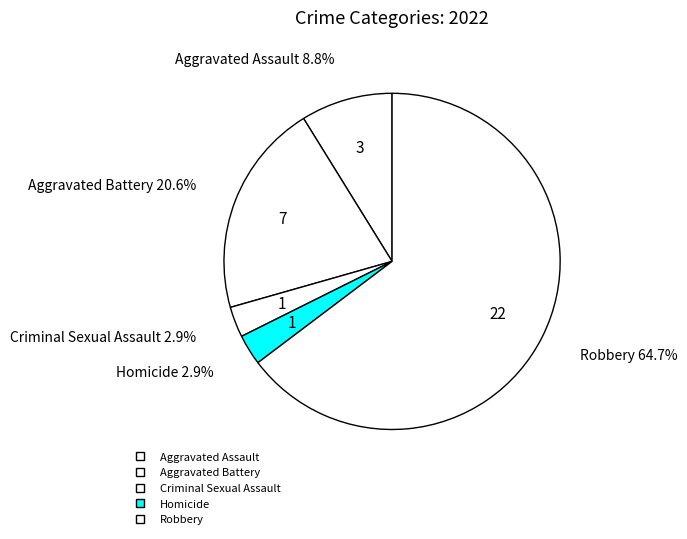

To the nearest percent, what is the difference between the Robbery and Homicide slice percentages?

62%